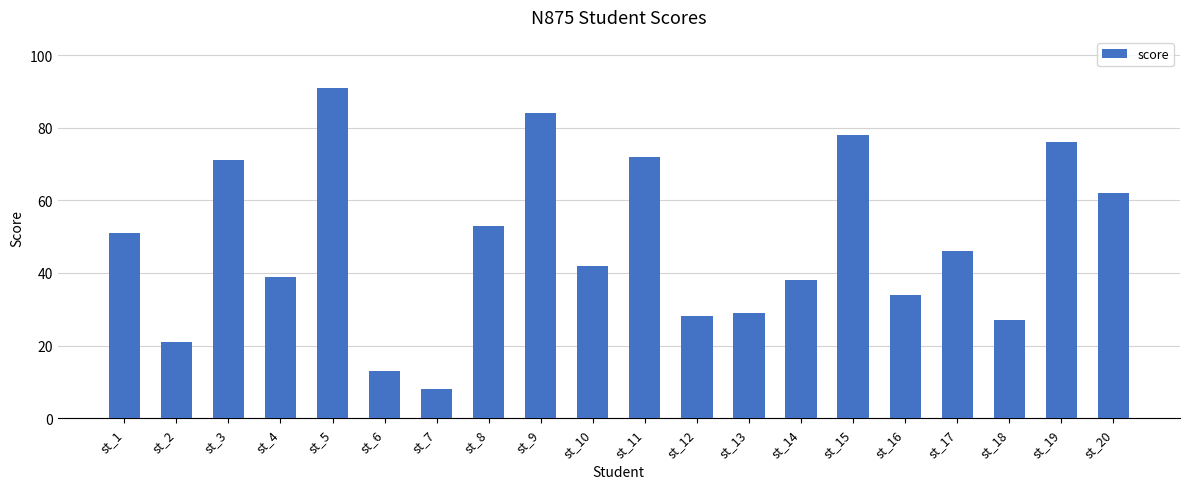

Approximately how many times larger is the value at st_16 compared to st_3?

0.5